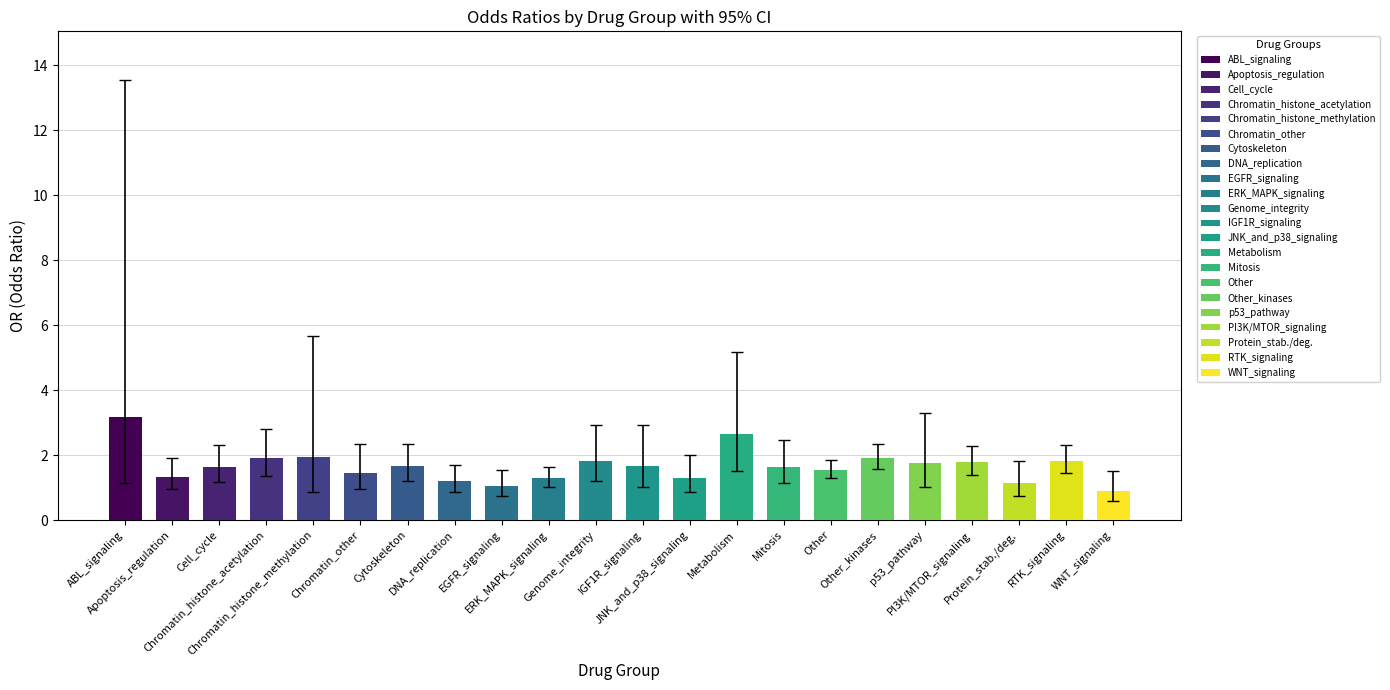

What is the difference between the maximum and minimum values in the upper series?

12.0